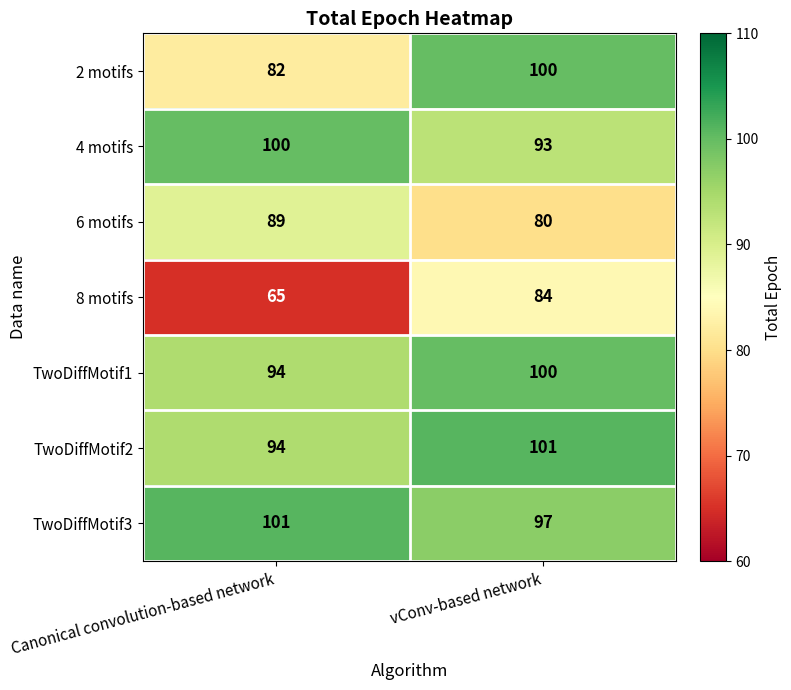

The value of TwoDiffMotif3 at vConv-based network is 66. True or false?

False